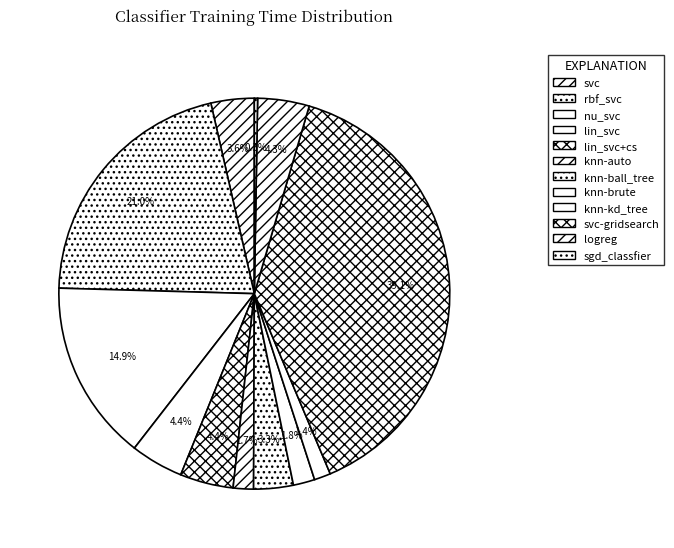

To the nearest percent, what portion does rbf_svc represent?

21%